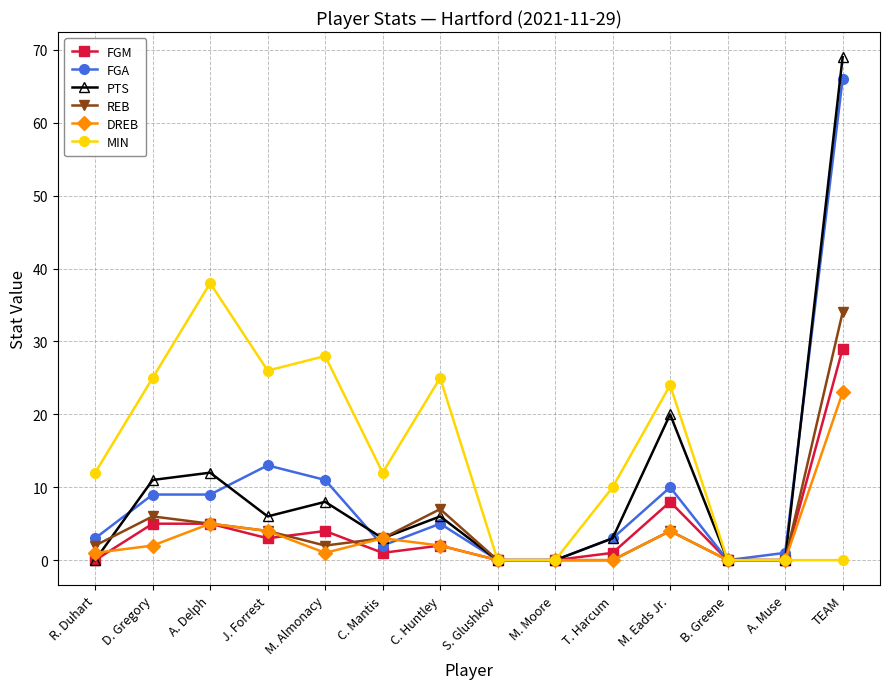

Is it true that PTS equals 69 at TEAM?

True